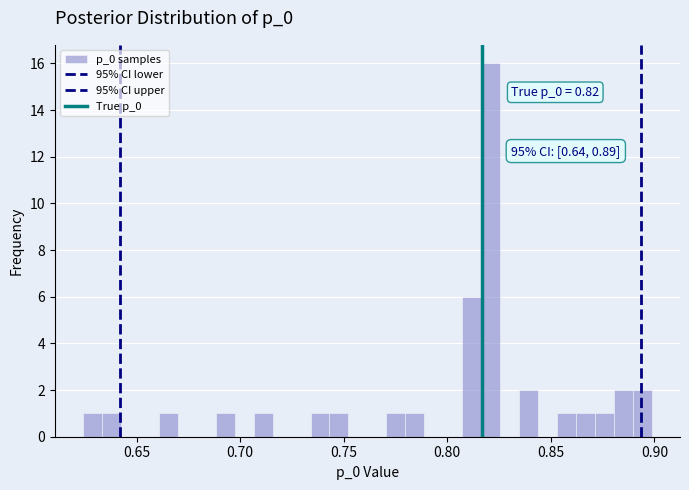

Read against the x-axis, roughly where is the centre of the tallest bar?

0.820